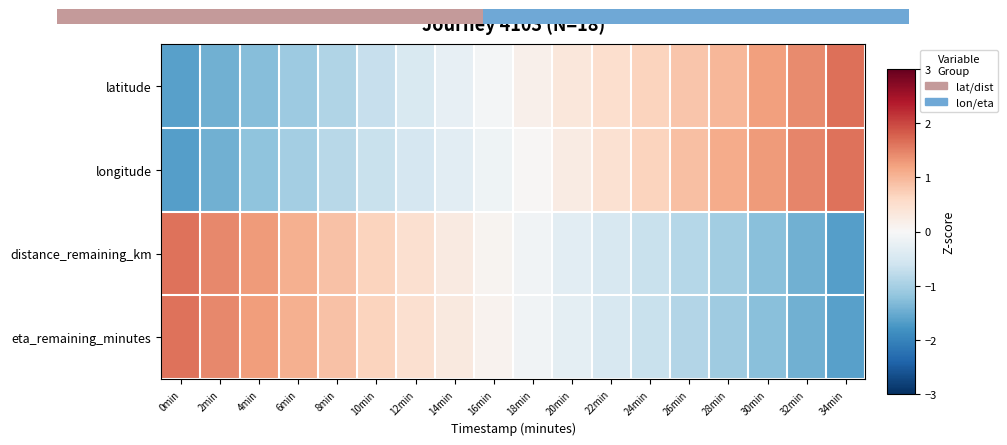

How many series are shown in this chart?

4